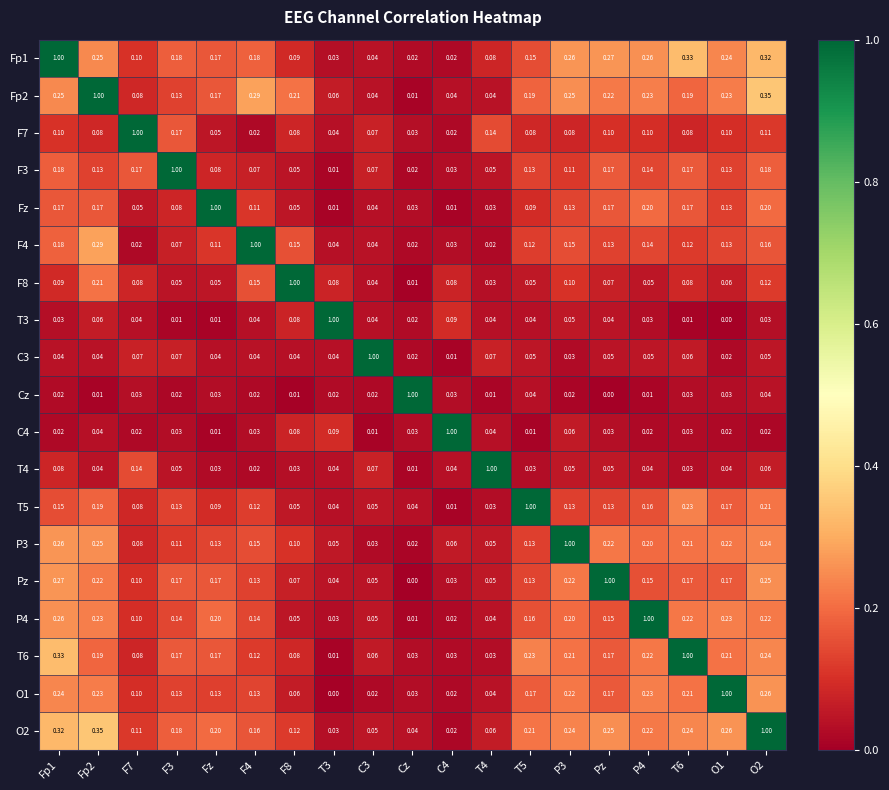

Is the value of C3 at F4 greater than the value of Fp2 at O2?

No